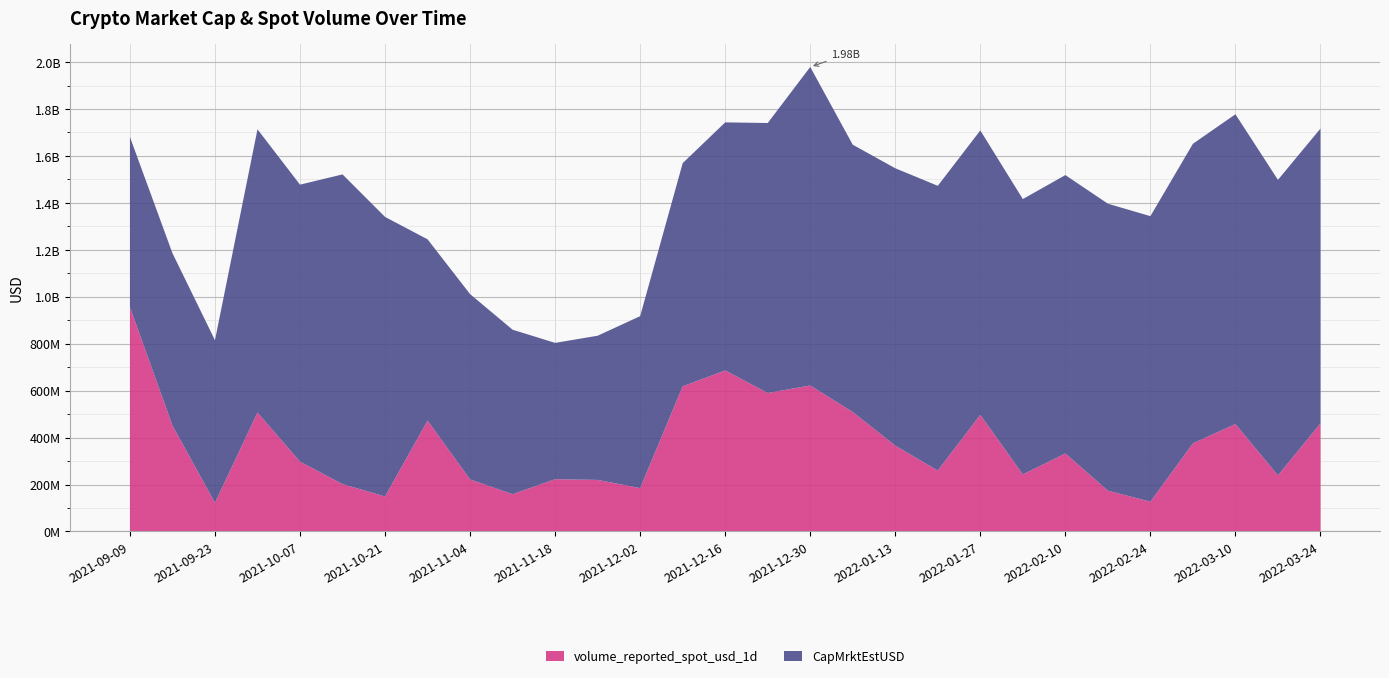

Reading left to right, what are all the values shown in this chart?

volume_reported_spot_usd_1d: 955622128.4	451223575.2	122168046.0	506489778.0	297447184.8	201638295.4	149081870.3	472082890.1	221659496.0	158739851.6	222478769.0	219606289.3	184639653.9	618102504.0	685947514.8	589879566.6	621903482.0	508742794.9	365502311.9	259417379.4	496884737.5	242816452.1	332129928.9	173800598.4	126672629.5	375172104.1	457632896.3	238769710.3	460381588.4
CapMrktEstUSD: 725107321.9	734534297.3	692637142.8	1206931856.2	1180257701.6	1319684408.8	1191126537.8	772645272.4	789627487.9	700846186.0	580982377.0	614386228.2	732729933.9	951113907.3	1057114451.6	1150360734.4	1357258781.2	1139073960.7	1182044008.2	1213312717.1	1211832900.2	1173388710.3	1186354908.7	1222687597.1	1216727866.5	1276645058.7	1319921755.7	1259377441.4	1256315637.2